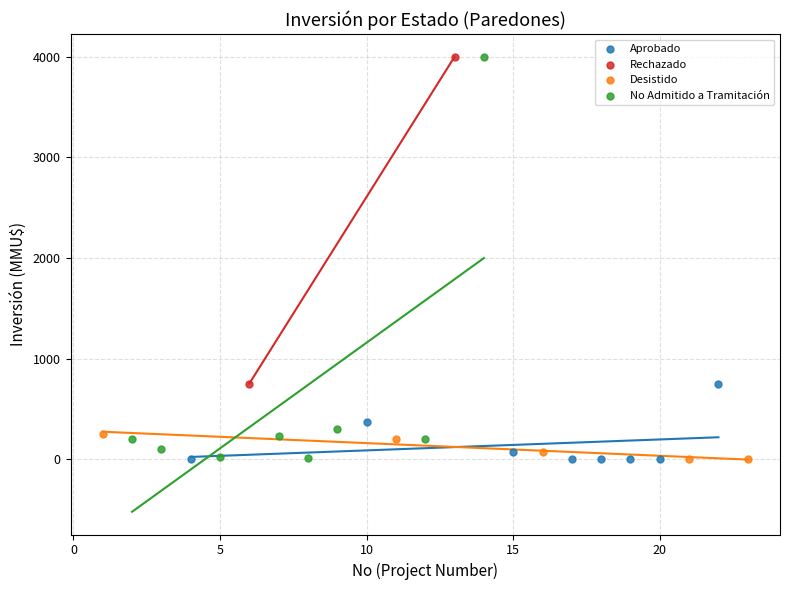

What are all the series names shown in the legend?

Aprobado, Rechazado, Desistido, No Admitido a Tramitación